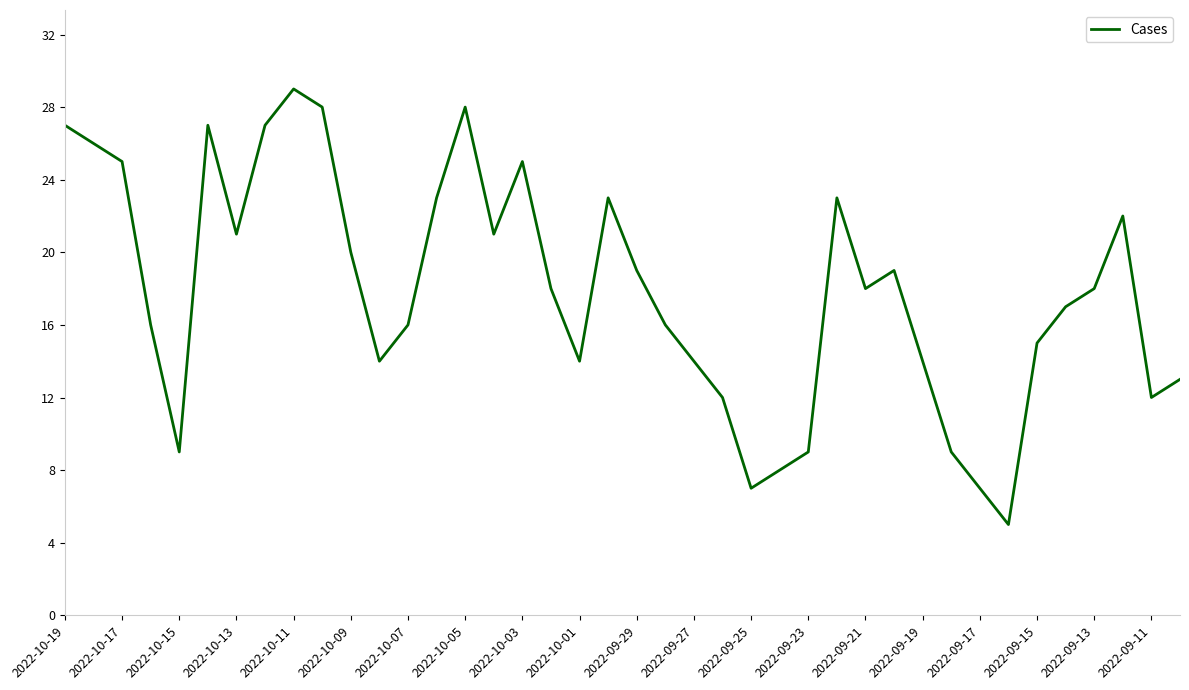

What is the greatest value displayed?

29